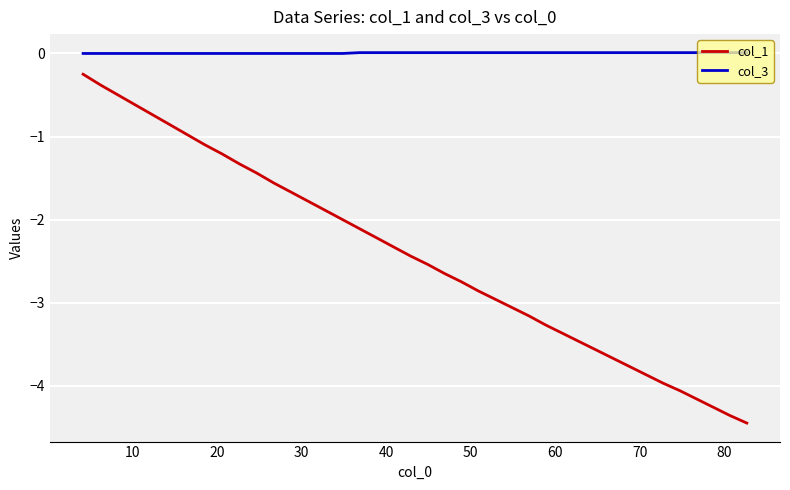

What is the average value of the col_1 series?

-2.4